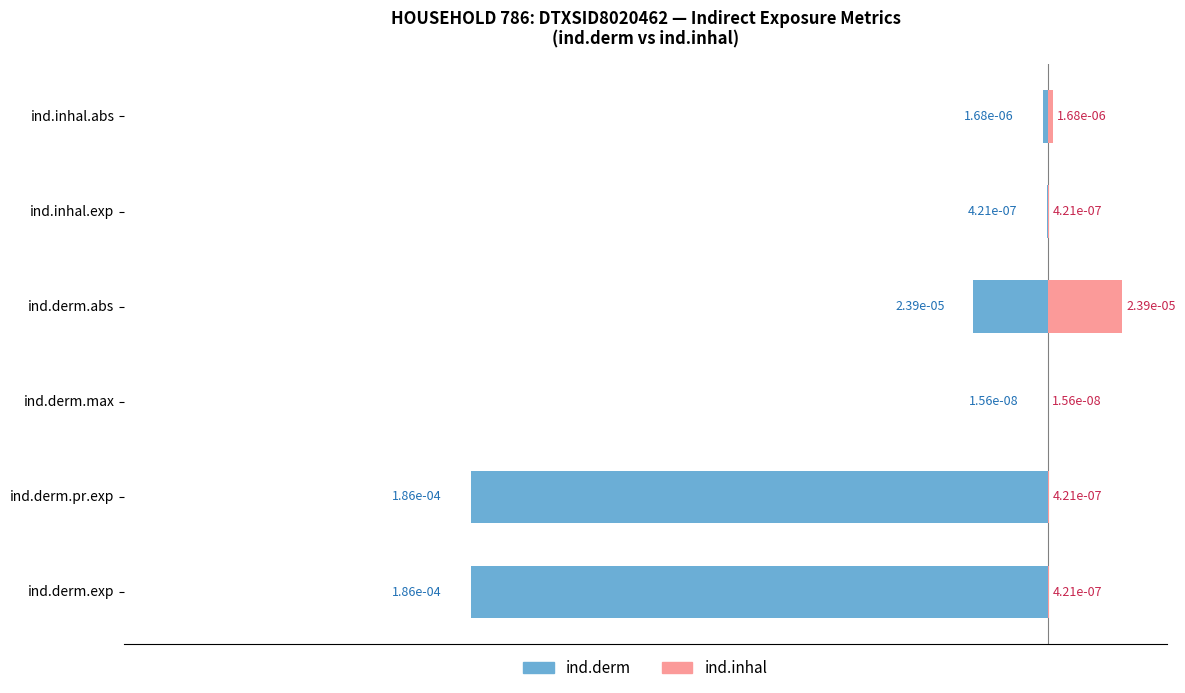

Does the chart contain stacked bars?

No